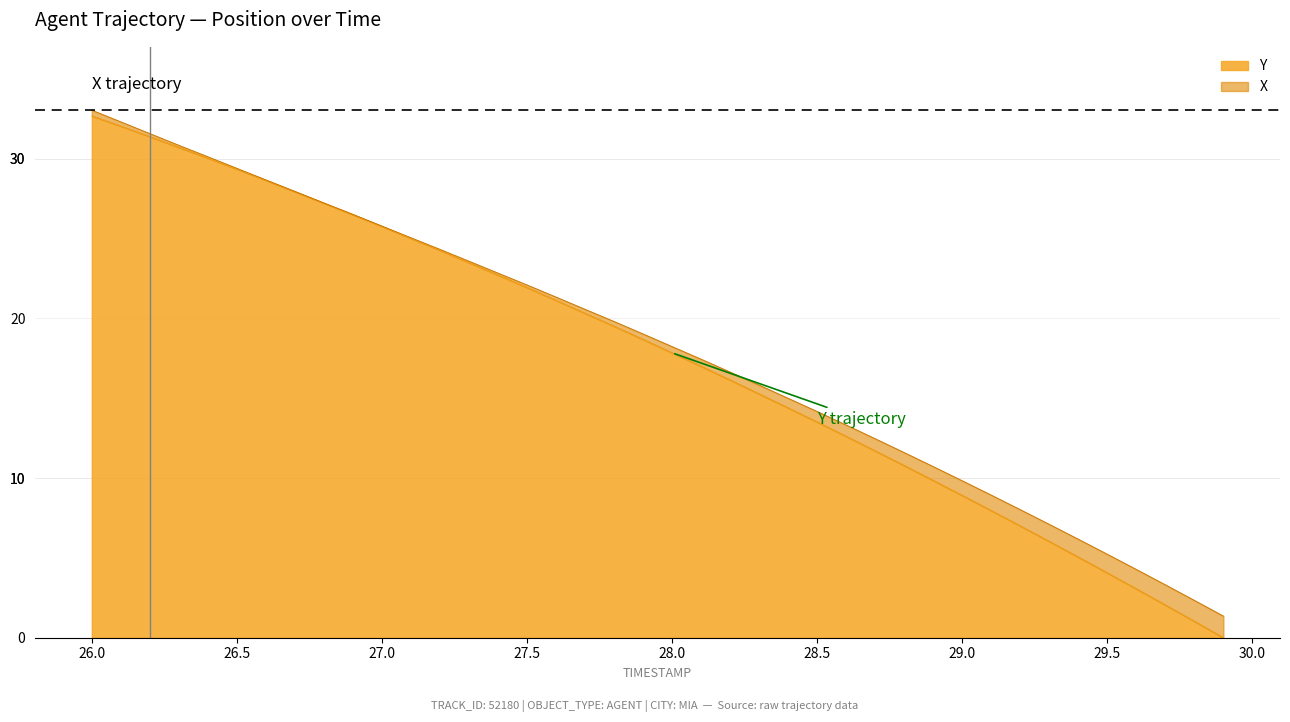

What is the highest value of the Y series?

32.7